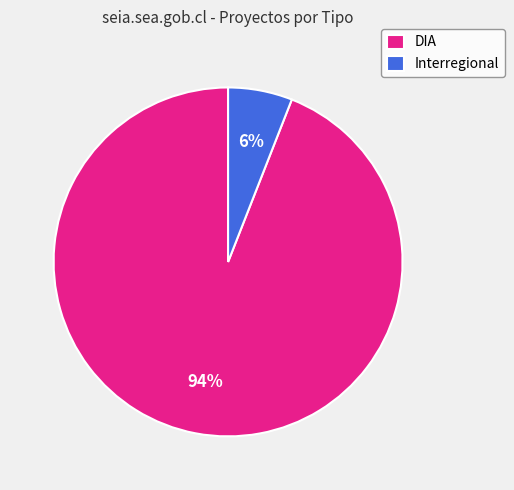

The DIA slice represents 99% of the pie. True or false?

False